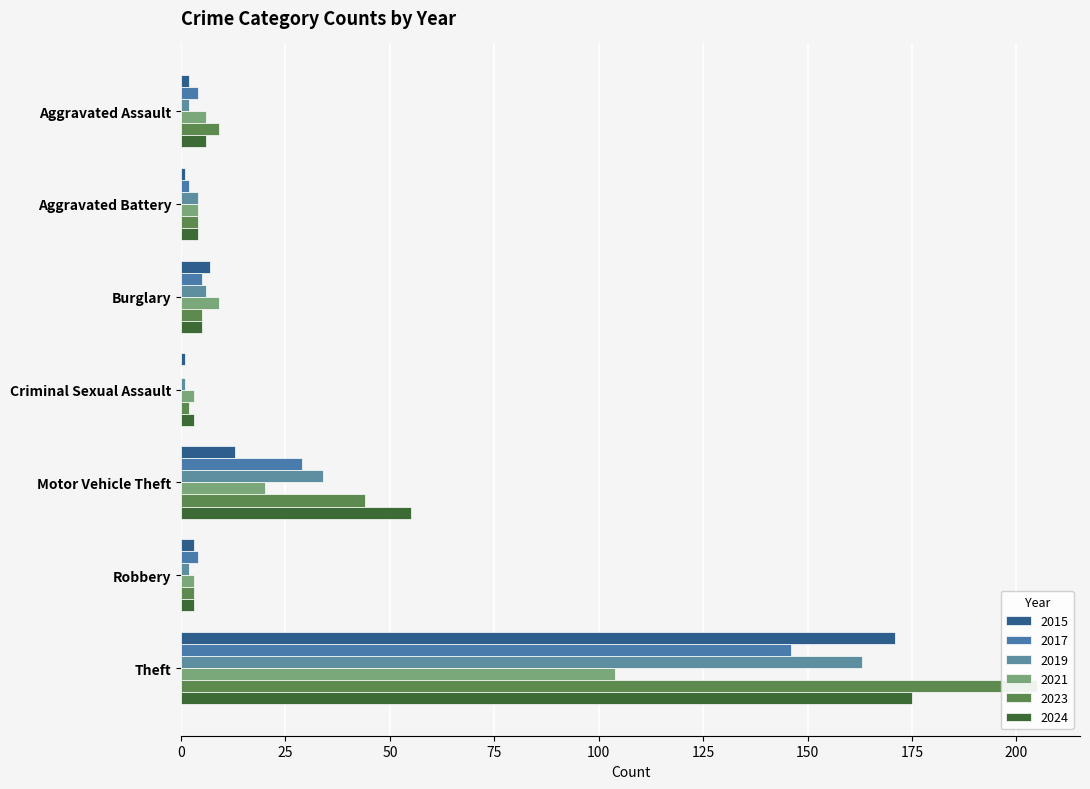

Is the value of 2015 at Motor Vehicle Theft greater than the value of 2017 at Motor Vehicle Theft?

No